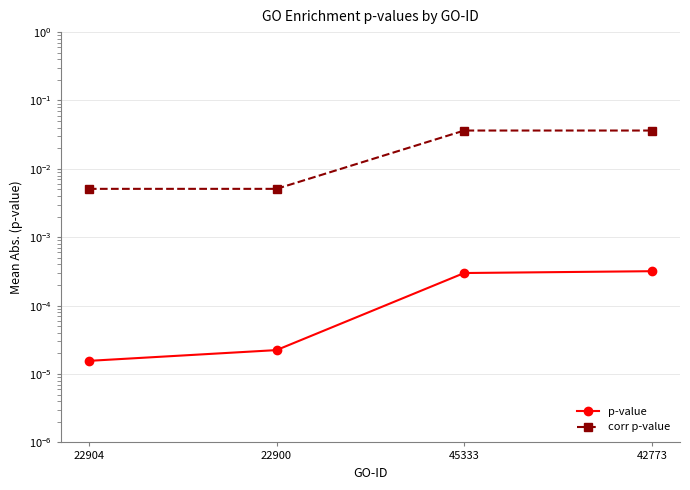

What position from the left is 22904?

1